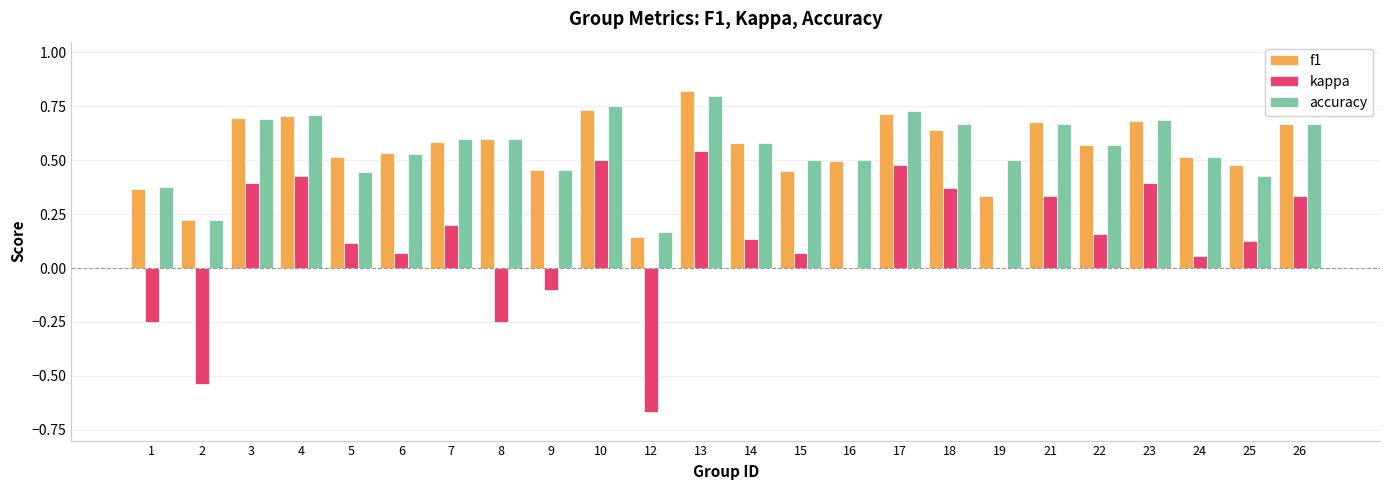

What is the sum of the accuracy values at 23 and 8?

1.3